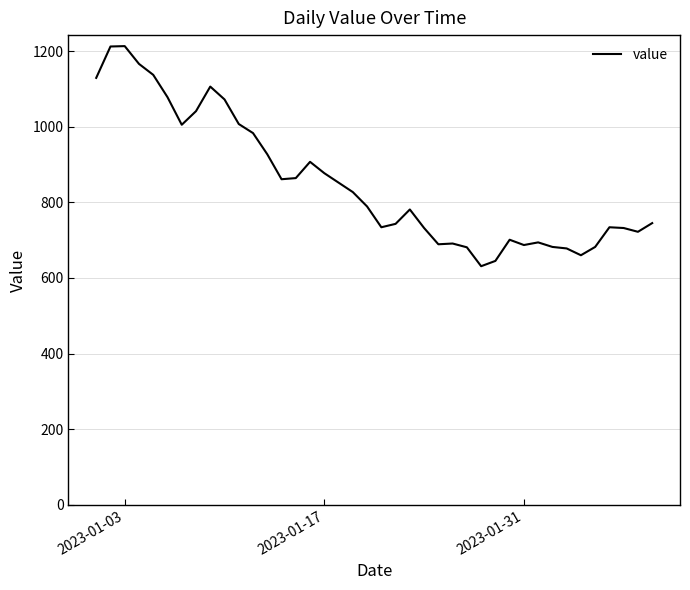

What is the minimum value shown in the chart?

631